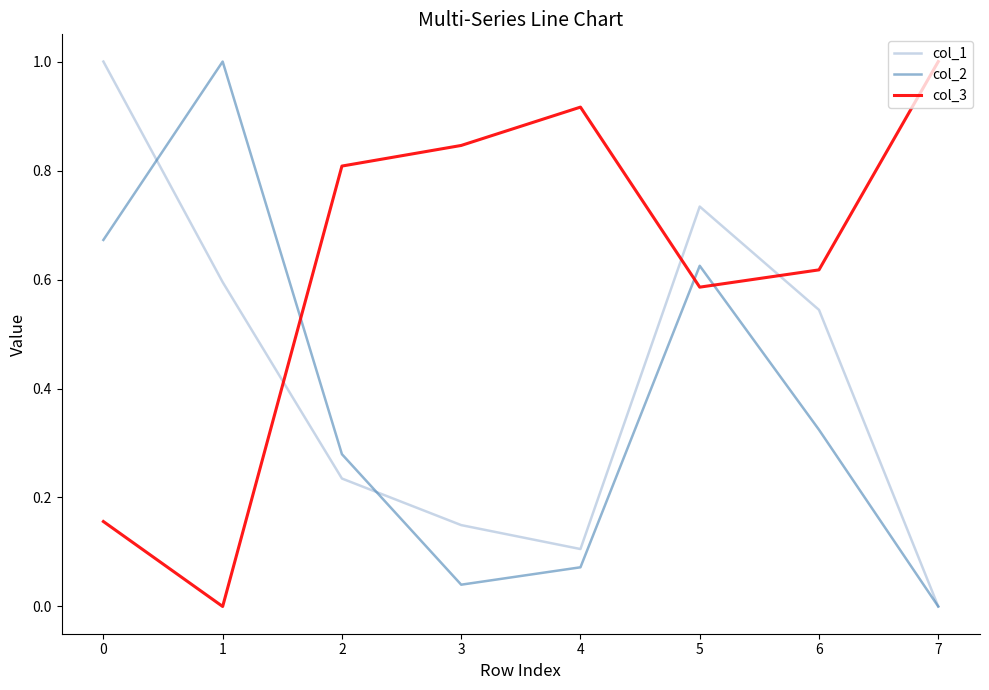

At 6, list the series in order from smallest to largest.

col_2, col_1, col_3